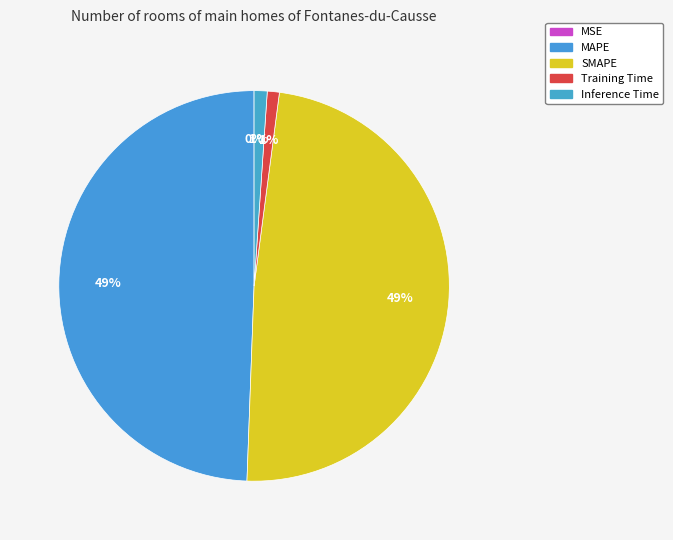

How many segments does this pie chart have?

5